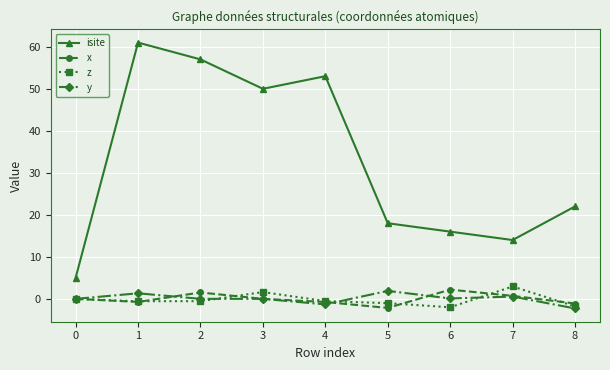

How many series are shown in this chart?

4